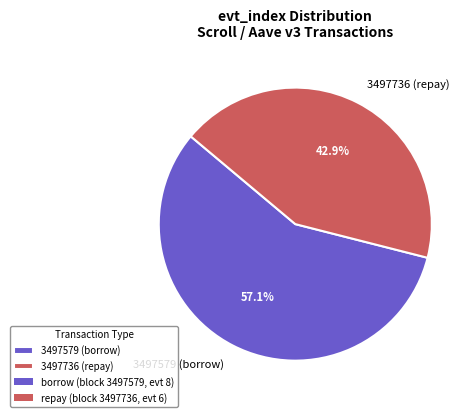

Does 3497579 (borrow) account for over 50% of the chart?

Yes